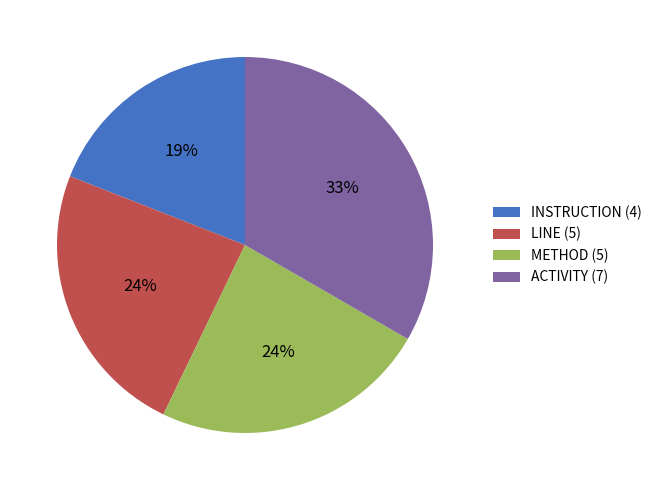

How many segments does this pie chart have?

4